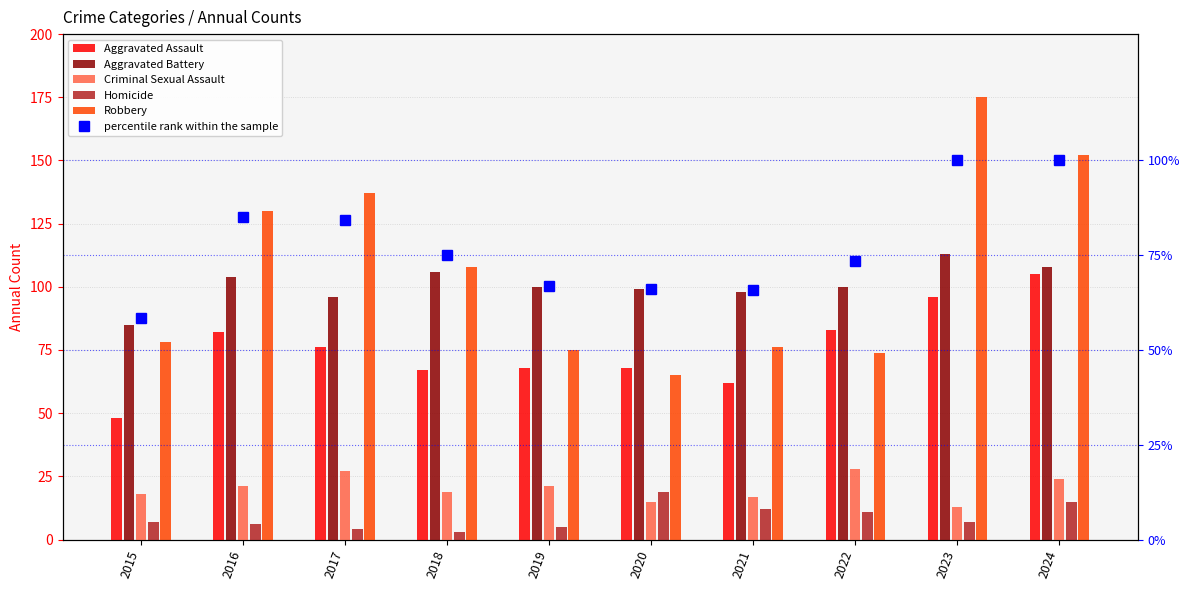

What value does the Criminal Sexual Assault series have at 2022?

28.0